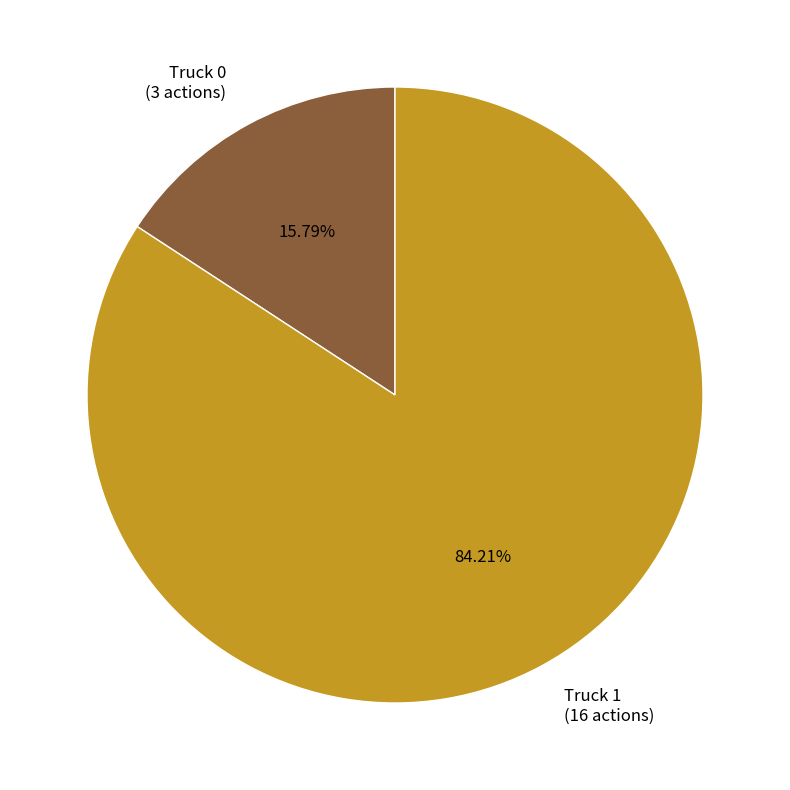

True or false: Truck 1 accounts for 90% of the total.

False